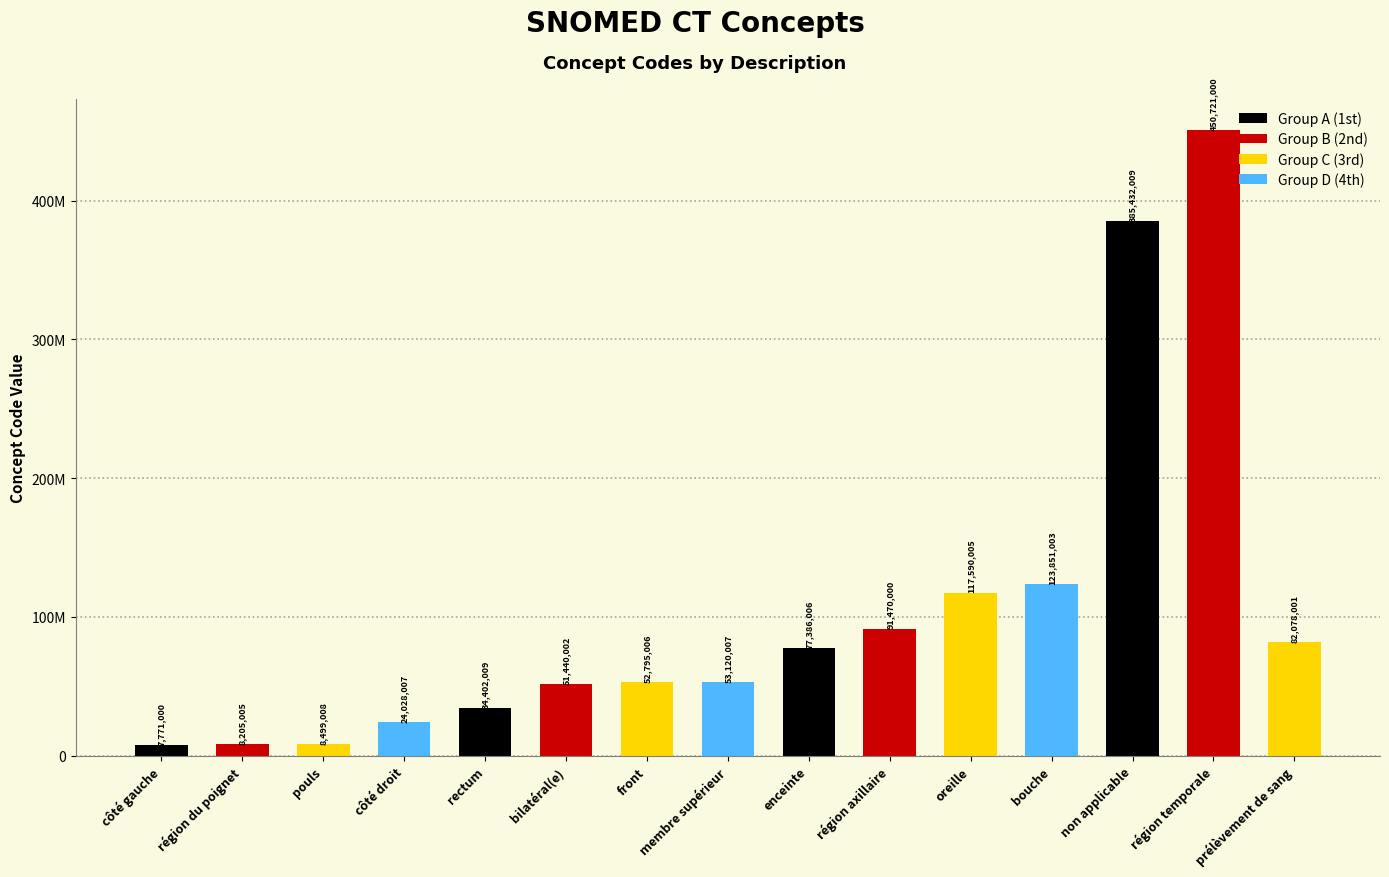

Which label corresponds to the largest value in the chart?

région temporale